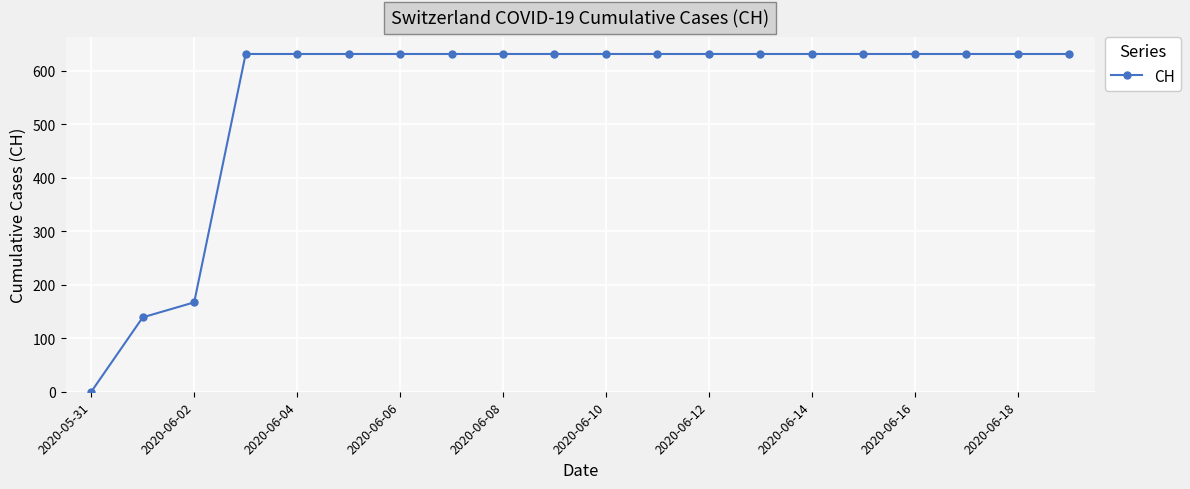

What is the average value?

552